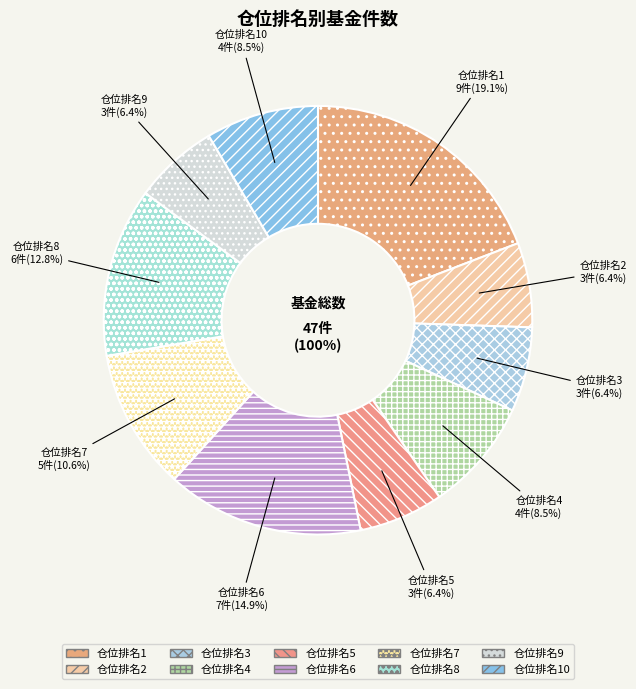

Does any single category account for the majority?

No